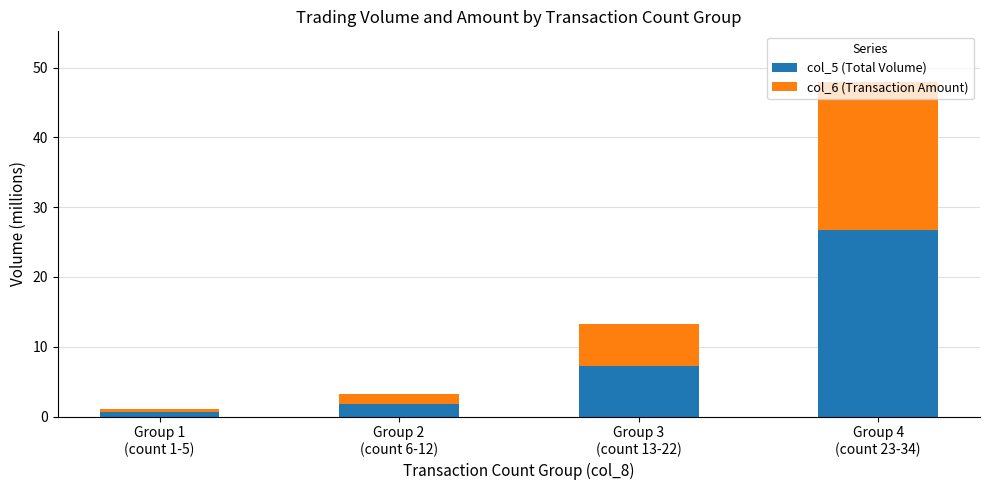

What is the highest value of the col_5 (Total Volume) series?

26.7